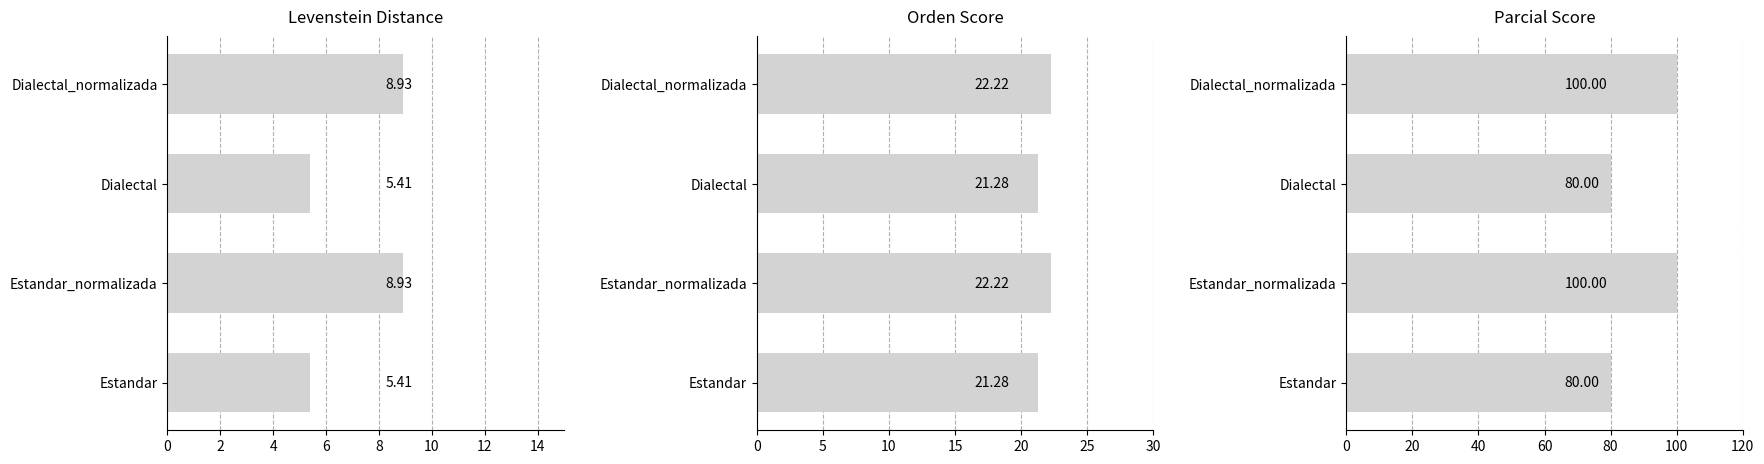

What is the sum of all values?

360